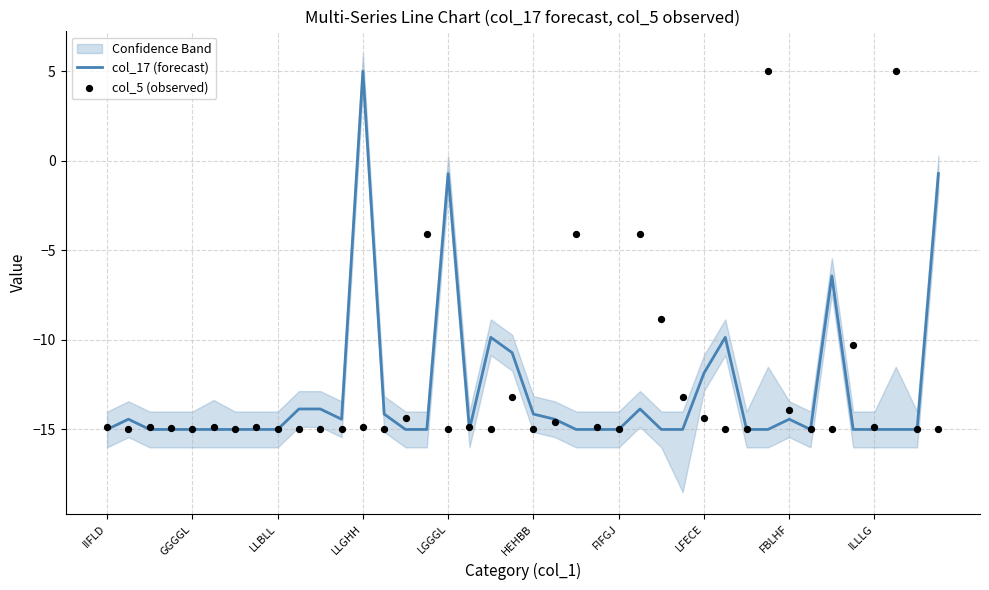

Which series contains the highest Y value?

col_17 (forecast)